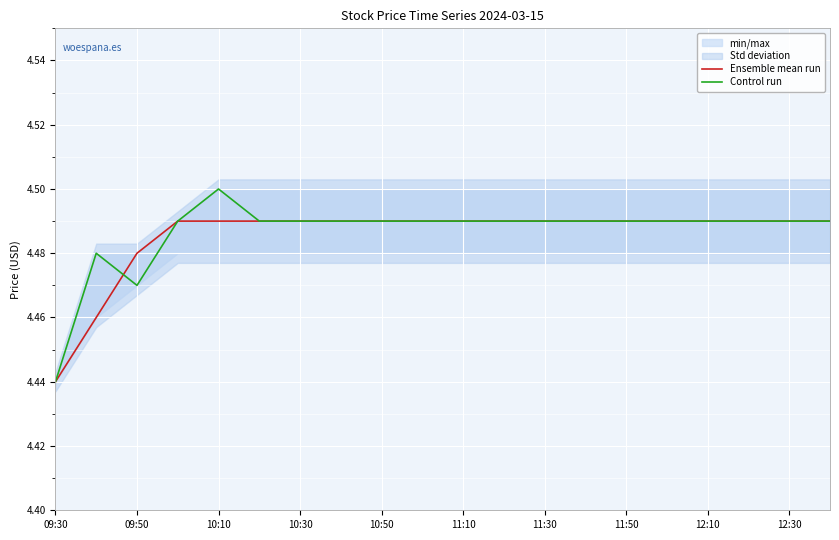

The Control run series shows 6.0 at 11:50. True or false?

False